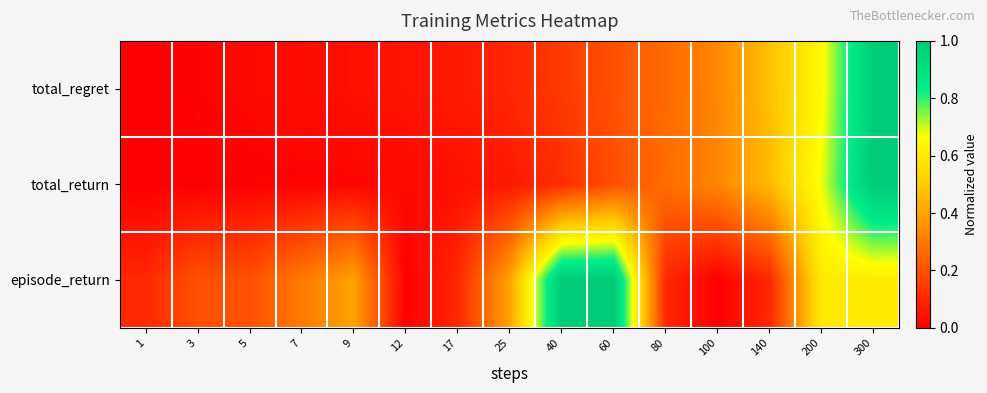

Which series has the largest total across all categories?

episode_return